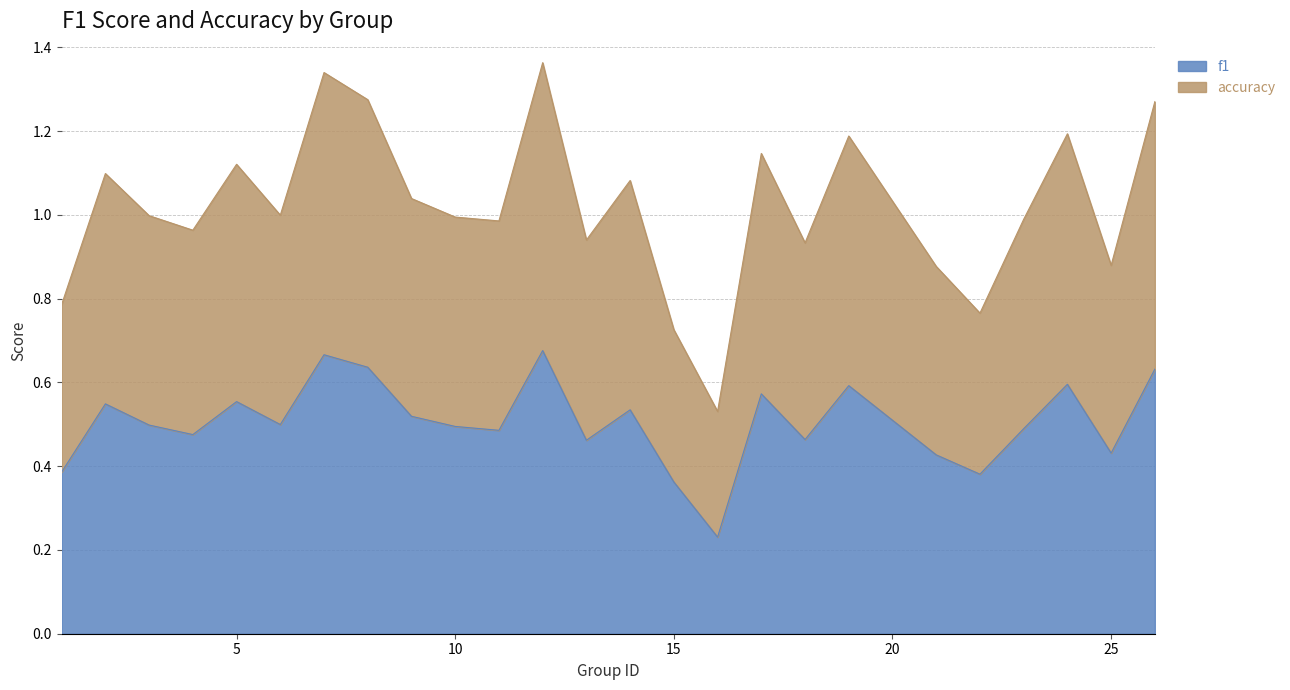

At 15, list the series in order from largest to smallest.

accuracy, f1